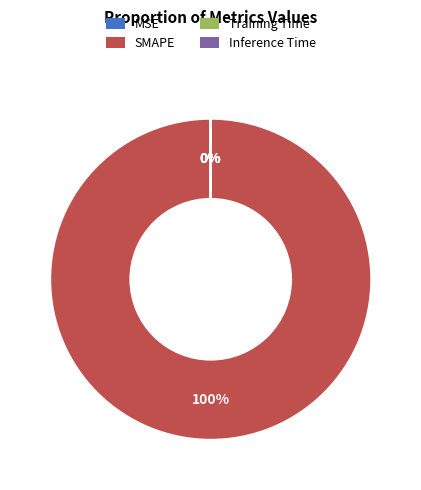

Between MSE and Training Time, which is larger?

MSE